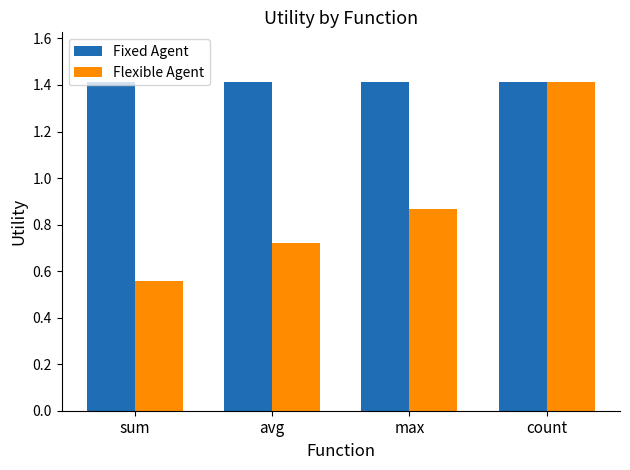

At max, list the series in order from largest to smallest.

Fixed Agent, Flexible Agent